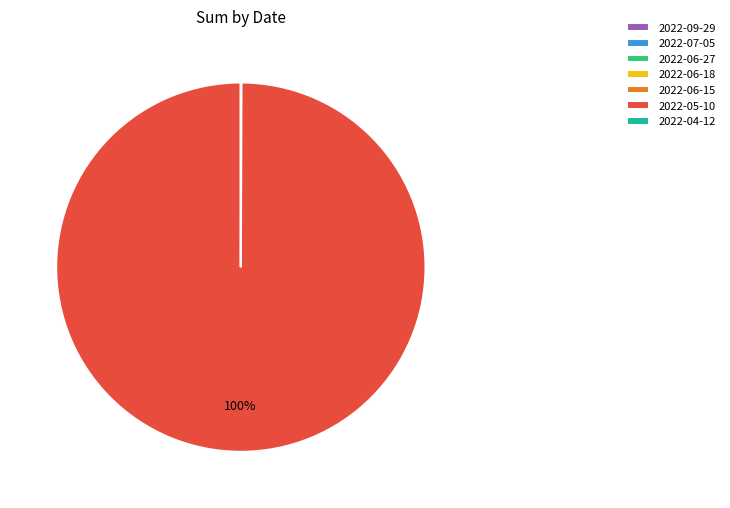

Does any single category account for the majority?

Yes